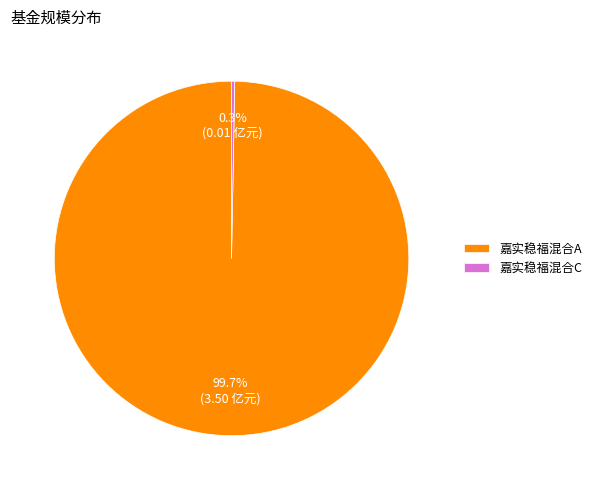

What percentage is NOT represented by 嘉实稳福混合C?

99.7%